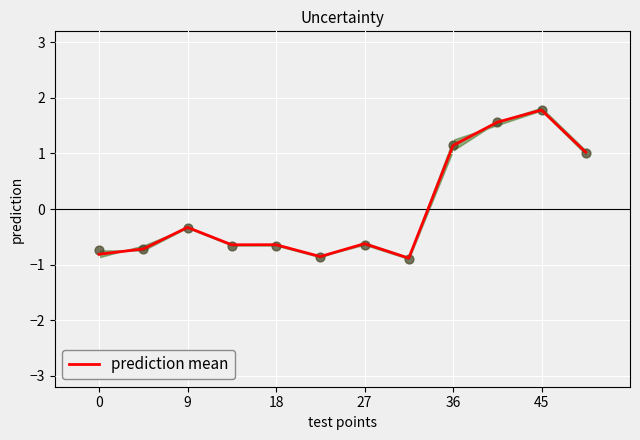

Where is prediction mean nearest to the value 0?

9